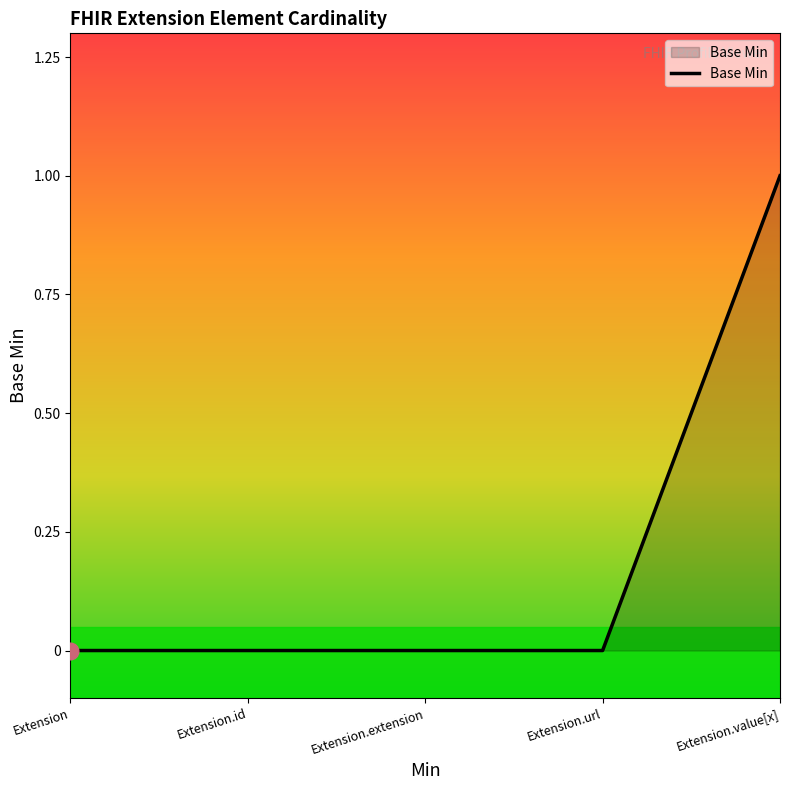

Which label corresponds to the largest value in the chart?

Extension.value[x]